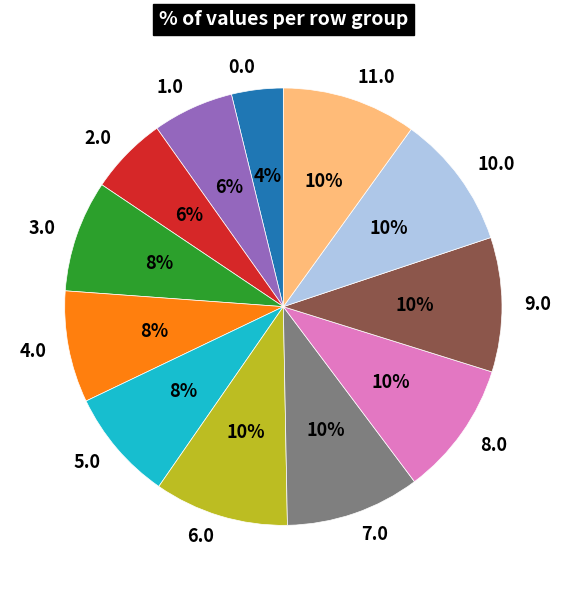

To the nearest percent, what is the difference between the 0.0 and 7.0 slice percentages?

6%